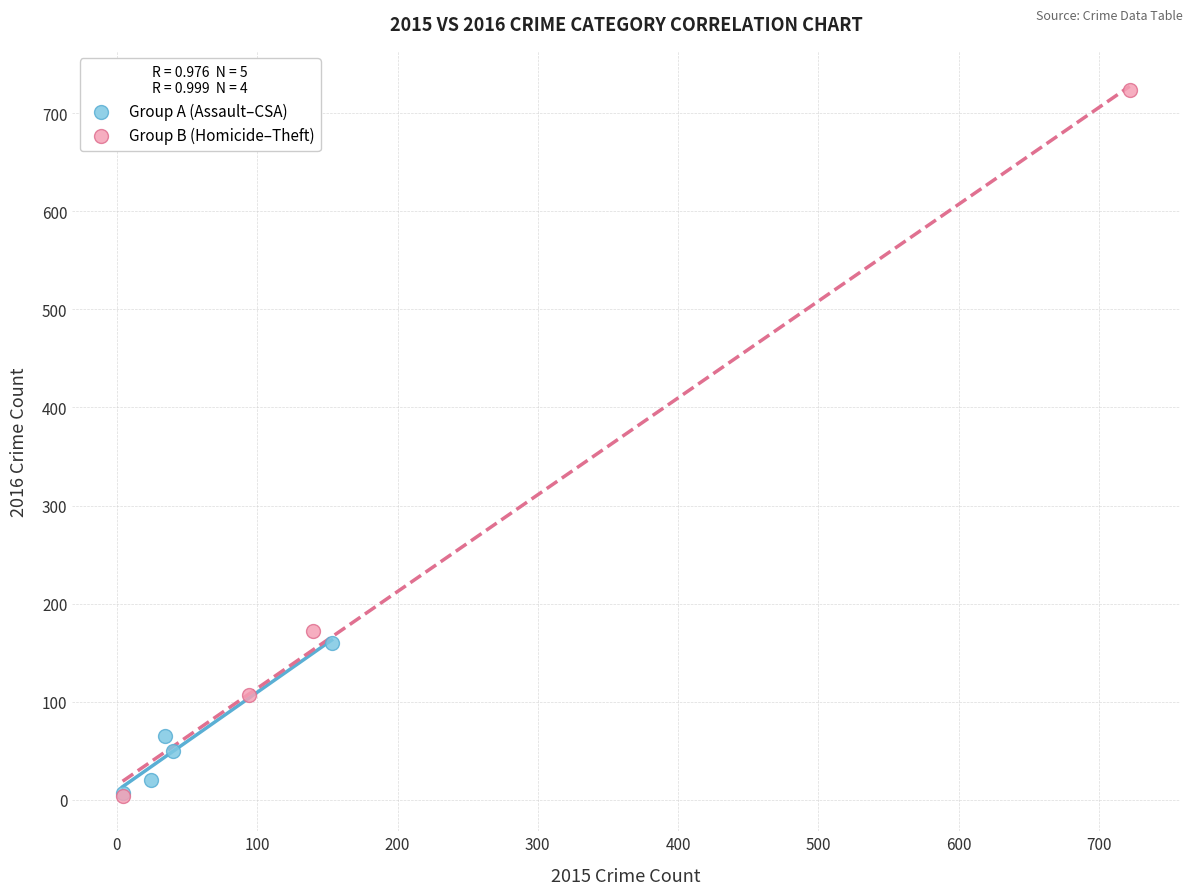

Which series reaches the maximum Y coordinate?

Group B (Homicide–Theft)